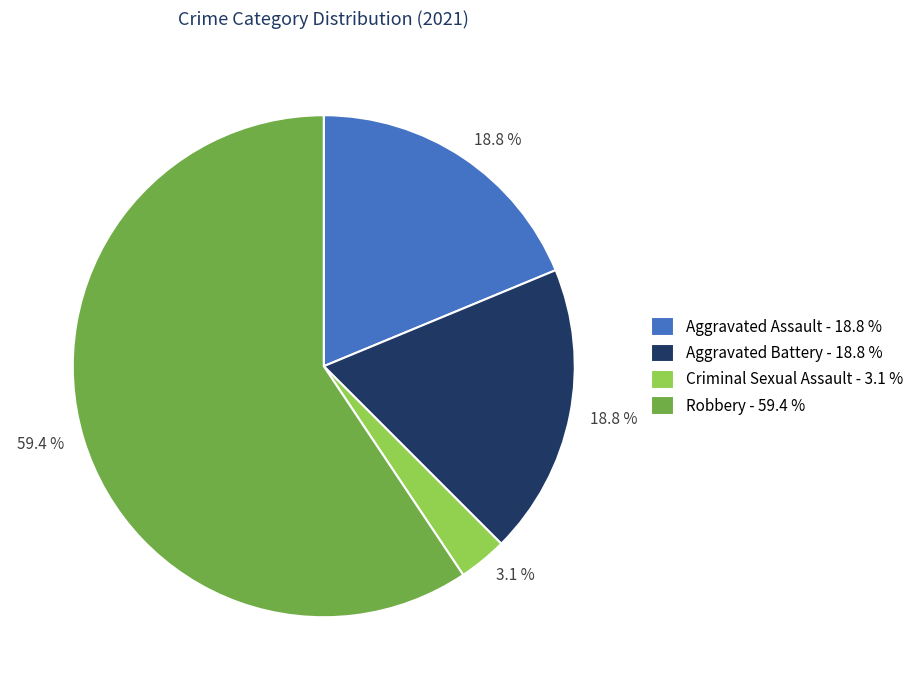

Is the sum of Criminal Sexual Assault and Robbery greater than half?

Yes